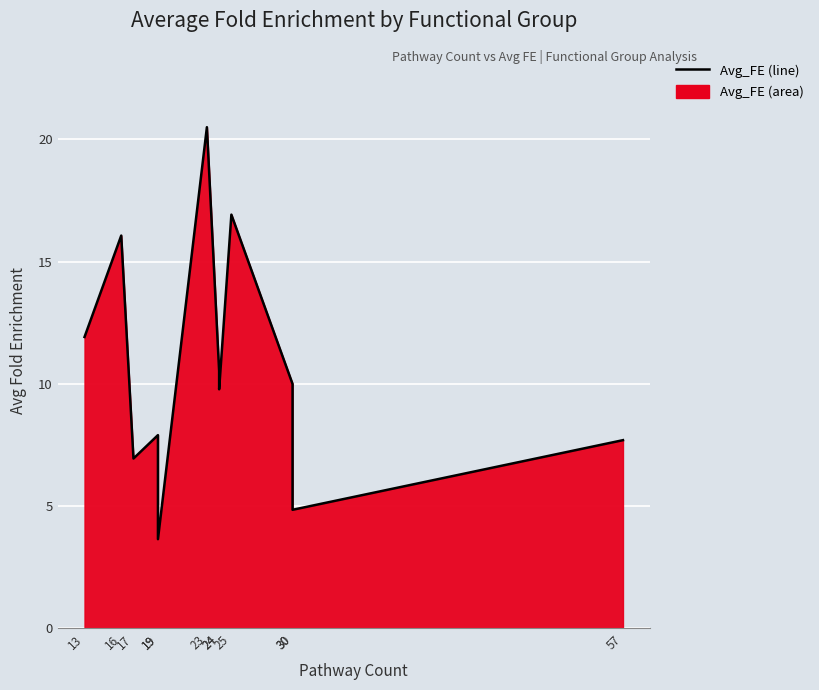

The chart shows a value of 3.7 at 19. True or false?

True